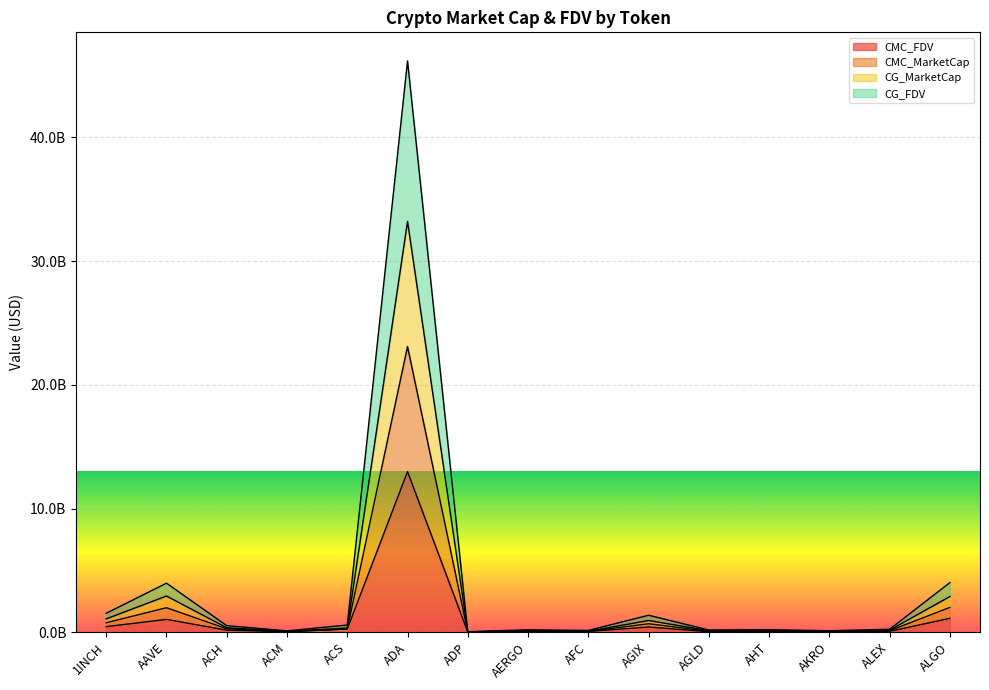

How many values in the CG_MarketCap series exceed 122068132?

8